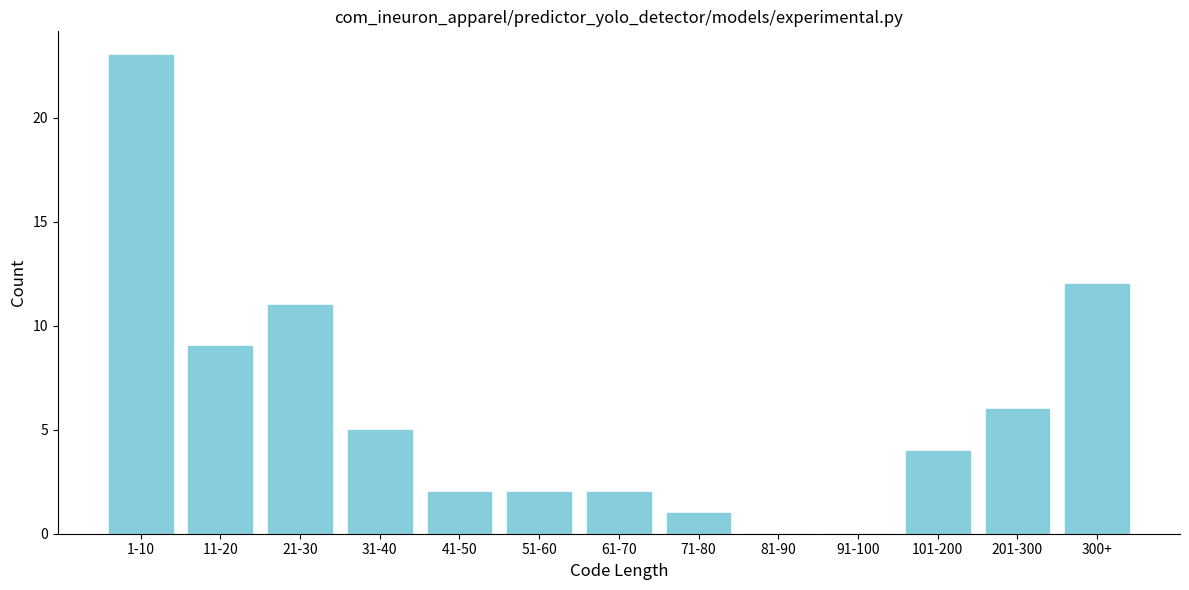

Reading left to right, what are all the values shown in this chart?

1-10=23	11-20=9	21-30=11	31-40=5	41-50=2	51-60=2	61-70=2	71-80=1	81-90=0	91-100=0	101-200=4	201-300=6	300+=12